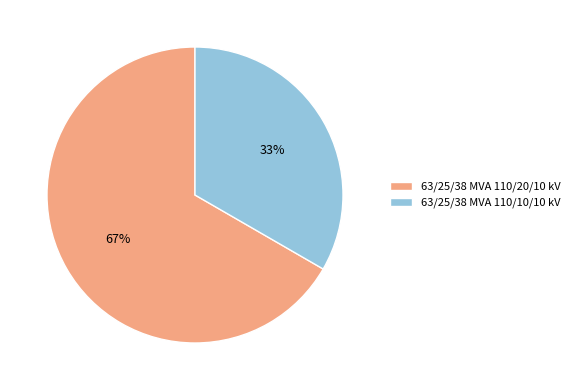

To the nearest percent, what is the average slice percentage?

50%